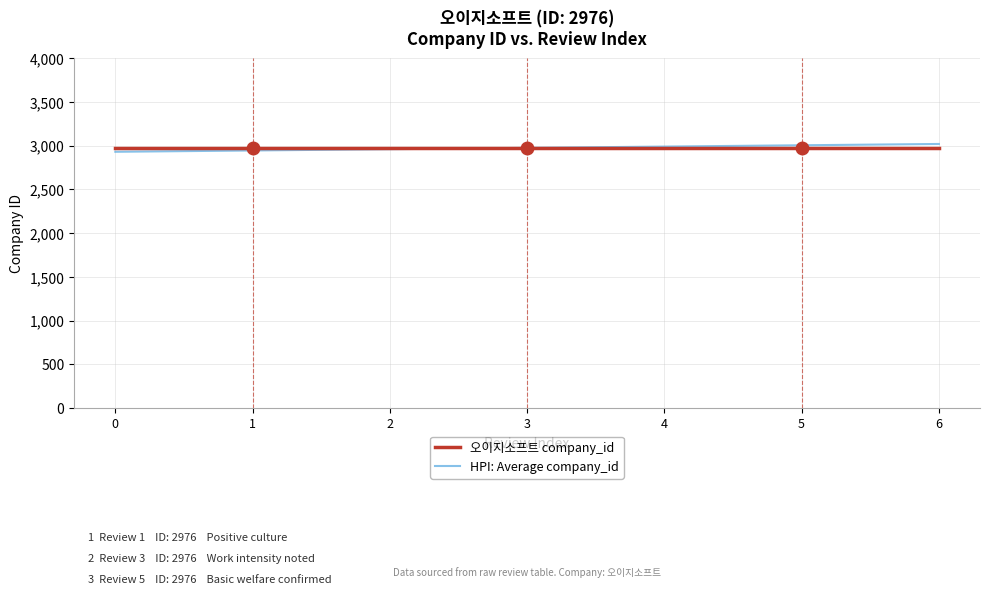

The value of 오이지소프트 company_id at 0 is 2976.0. True or false?

True